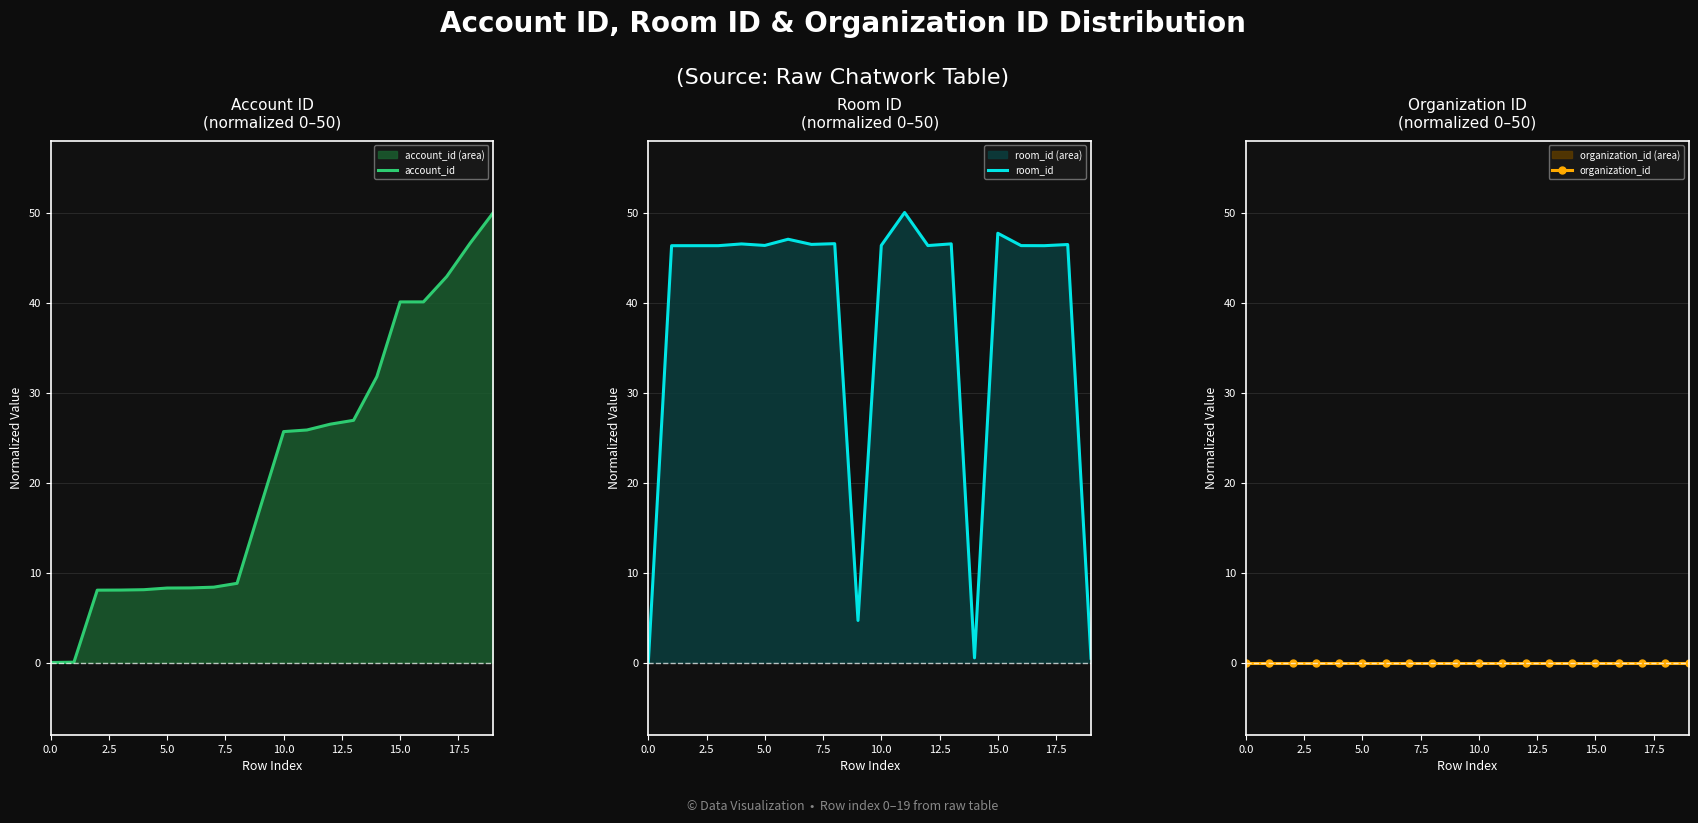

The value of account_id at 10.0 is 25.7. True or false?

True